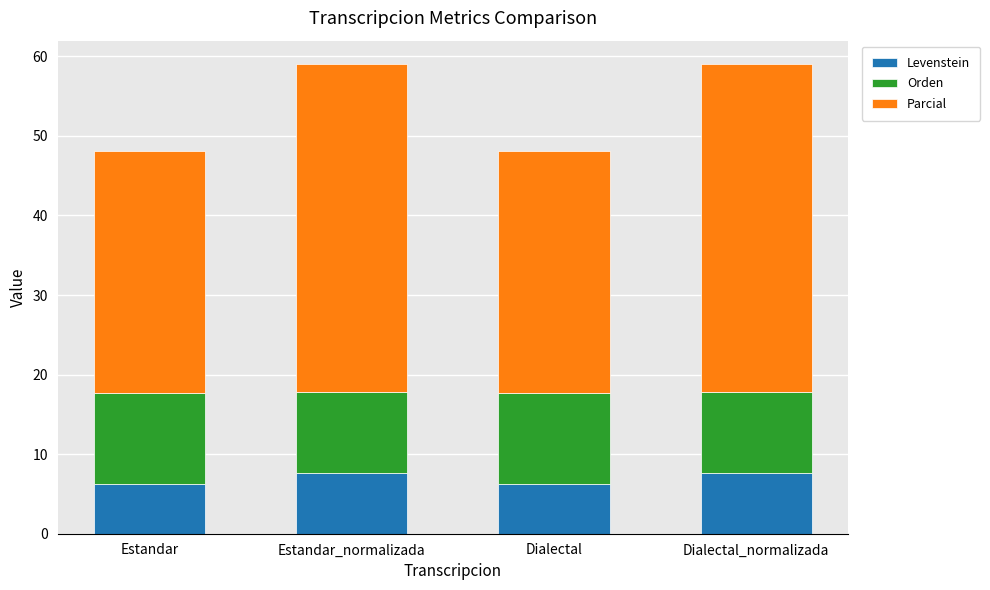

What is the total value across all series at Estandar?

48.1